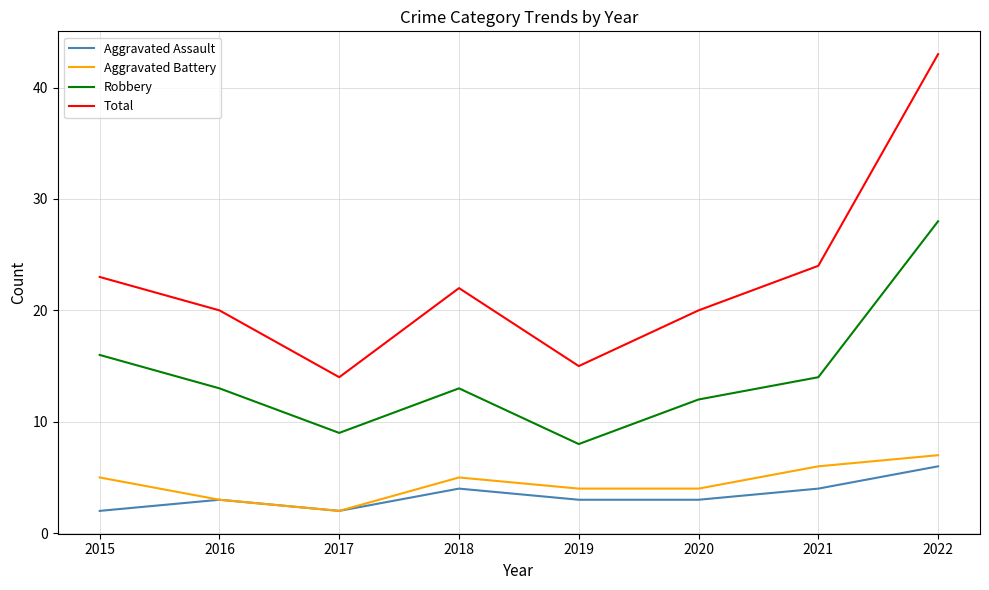

What is the average value of the Total series?

23